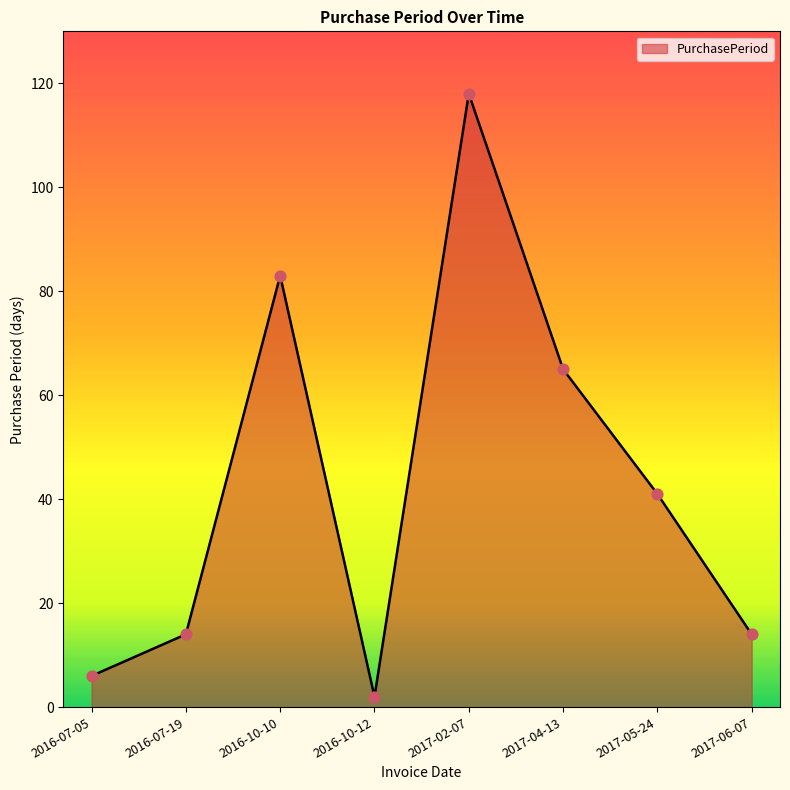

What is the ratio of the value at 2017-02-07 to the value at 2017-04-13?

1.8